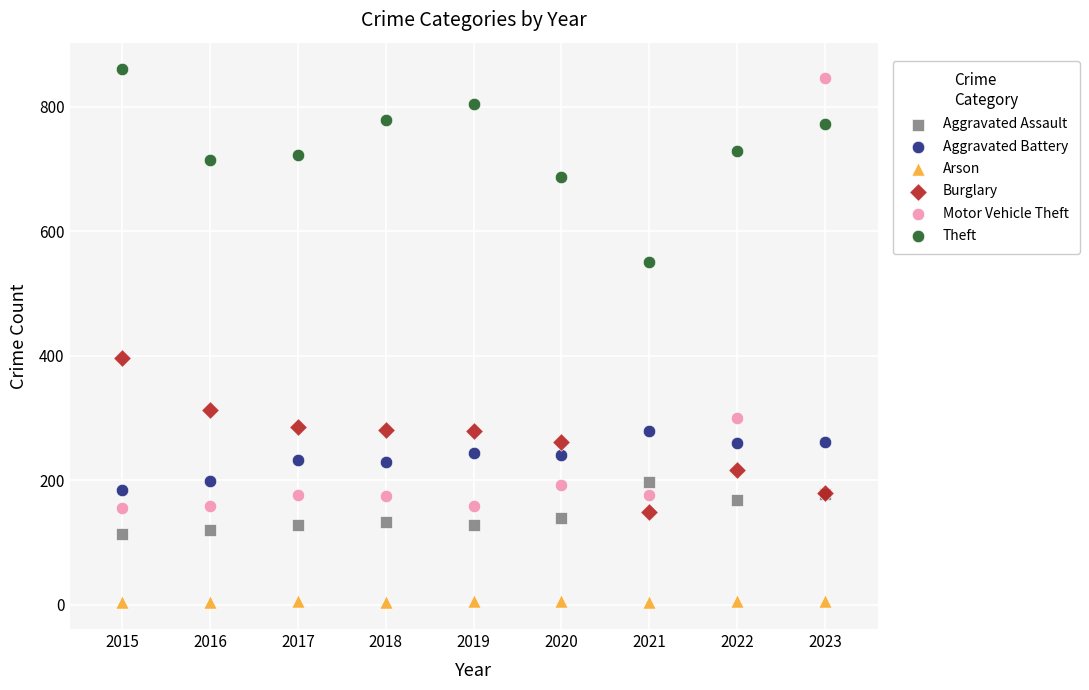

In the Motor Vehicle Theft series, what Y value is closest to 501?

300